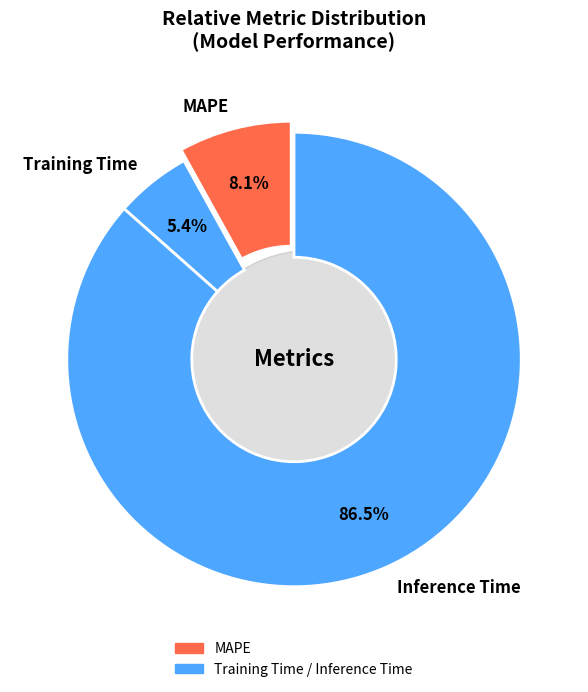

To the nearest percent, what is the difference between the largest and smallest slice percentages?

81%